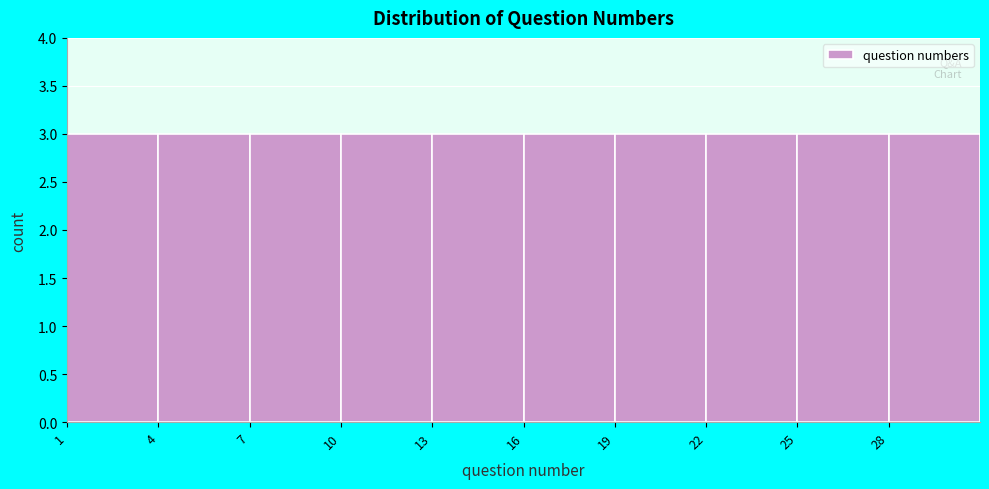

Reading left to right, transcribe this chart: for each bar, give the range it covers on the x-axis and its height. The values are not printed on the chart, so give them approximately, as read against the axis.

1 to 4: 3
4 to 7: 3
7 to 10: 3
10 to 13: 3
13 to 16: 3
16 to 19: 3
19 to 22: 3
22 to 25: 3
25 to 28: 3
28 to 31: 3